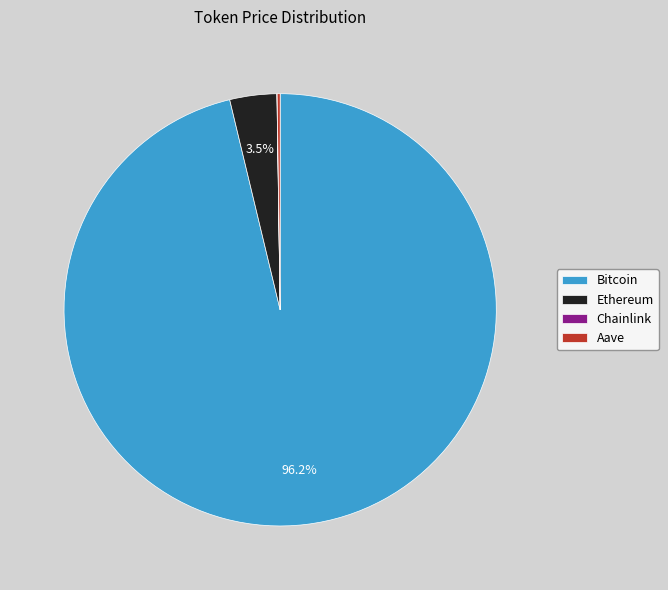

Which has a higher value, Ethereum or Bitcoin?

Bitcoin